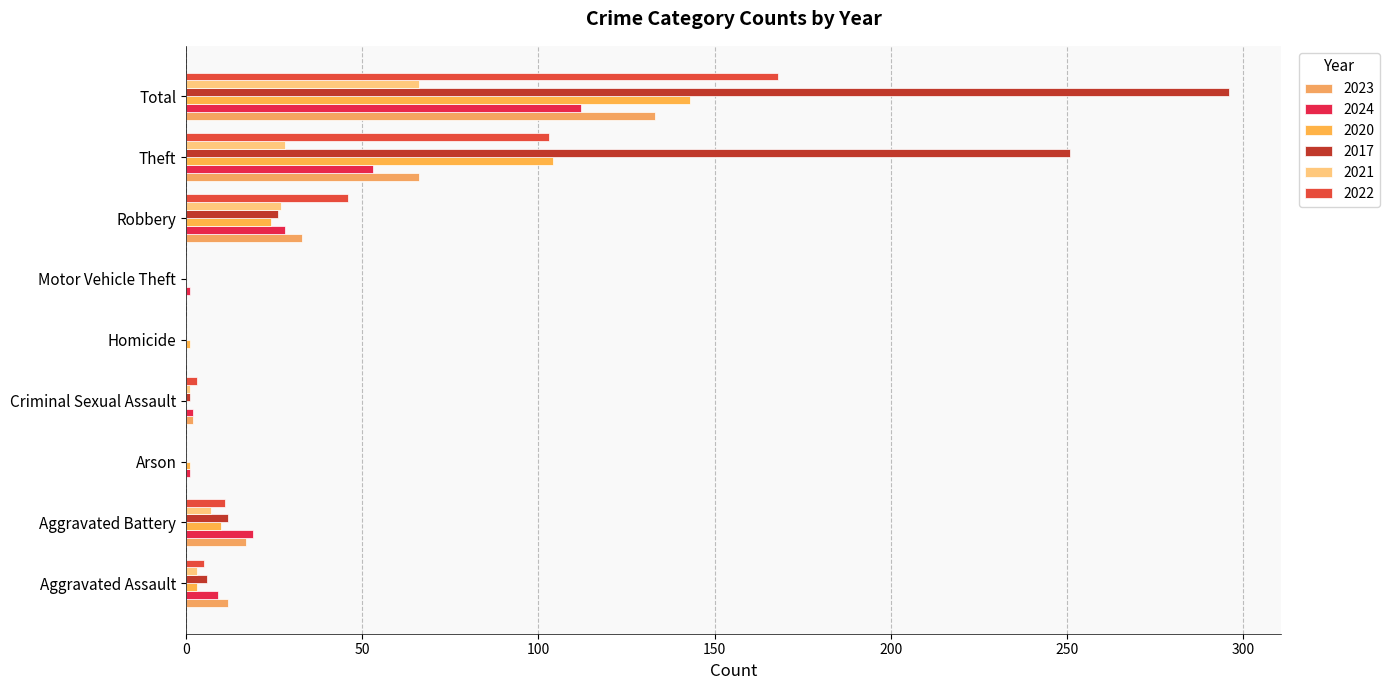

Reading left to right, transcribe all the data shown in this chart.

2023: 12	17	0	2	0	0	33	66	133
2024: 9	19	1	2	0	1	28	53	112
2020: 3	10	1	0	1	0	24	104	143
2017: 6	12	0	1	0	0	26	251	296
2021: 3	7	0	1	0	0	27	28	66
2022: 5	11	0	3	0	0	46	103	168